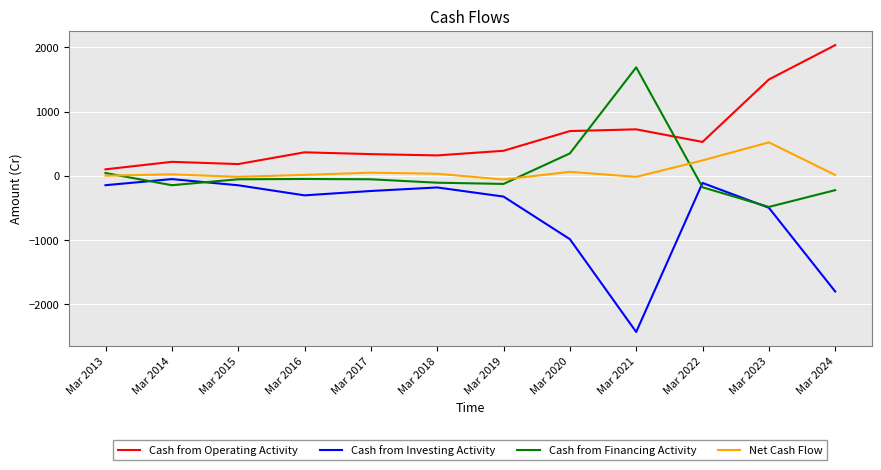

Rank the series by their maximum value, from highest to lowest.

Cash from Operating Activity, Cash from Financing Activity, Net Cash Flow, Cash from Investing Activity